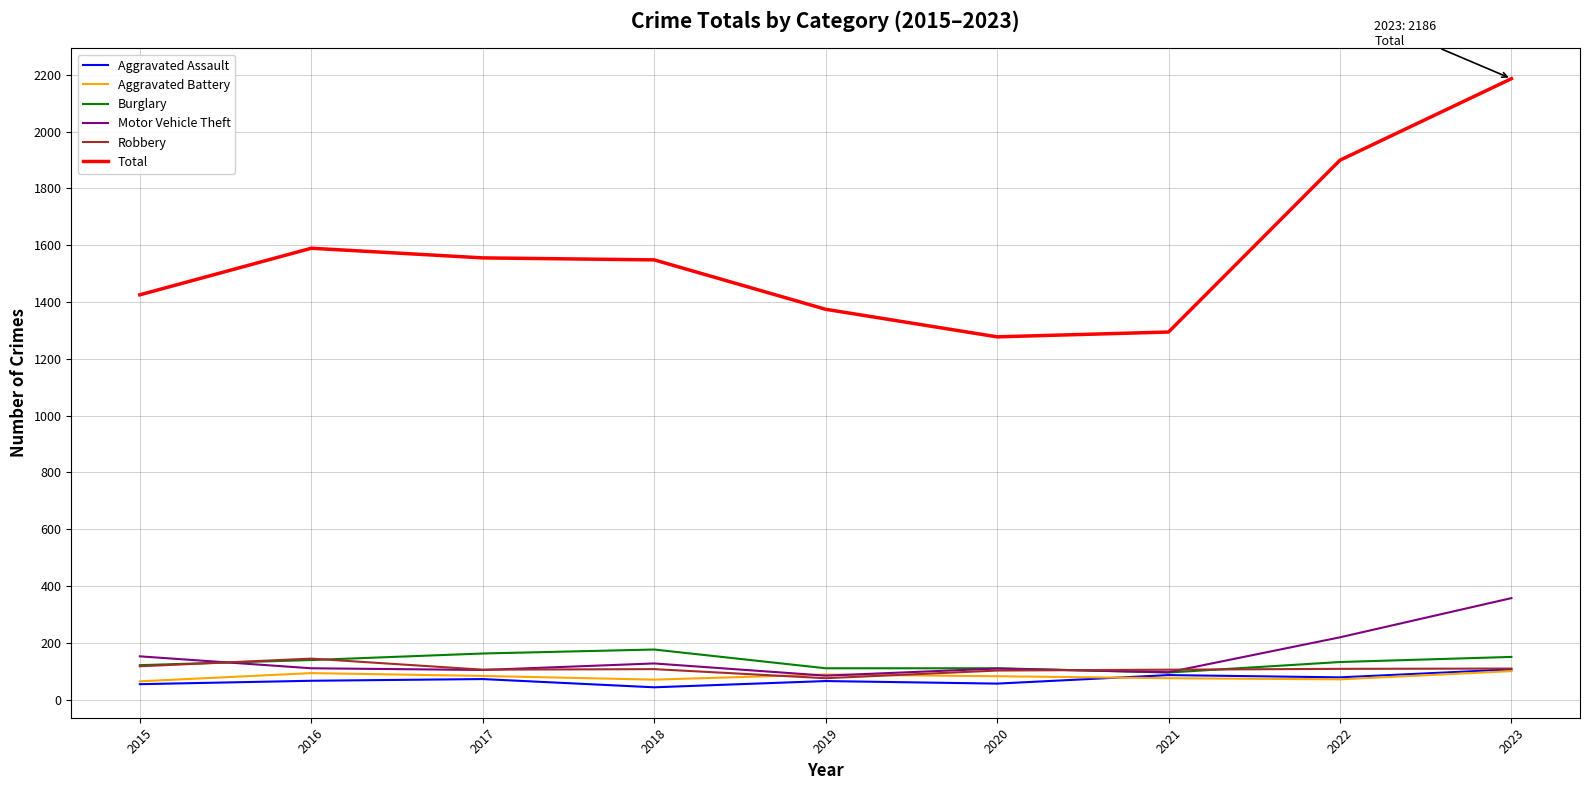

What is the difference between the highest and lowest values at 2020?

1221